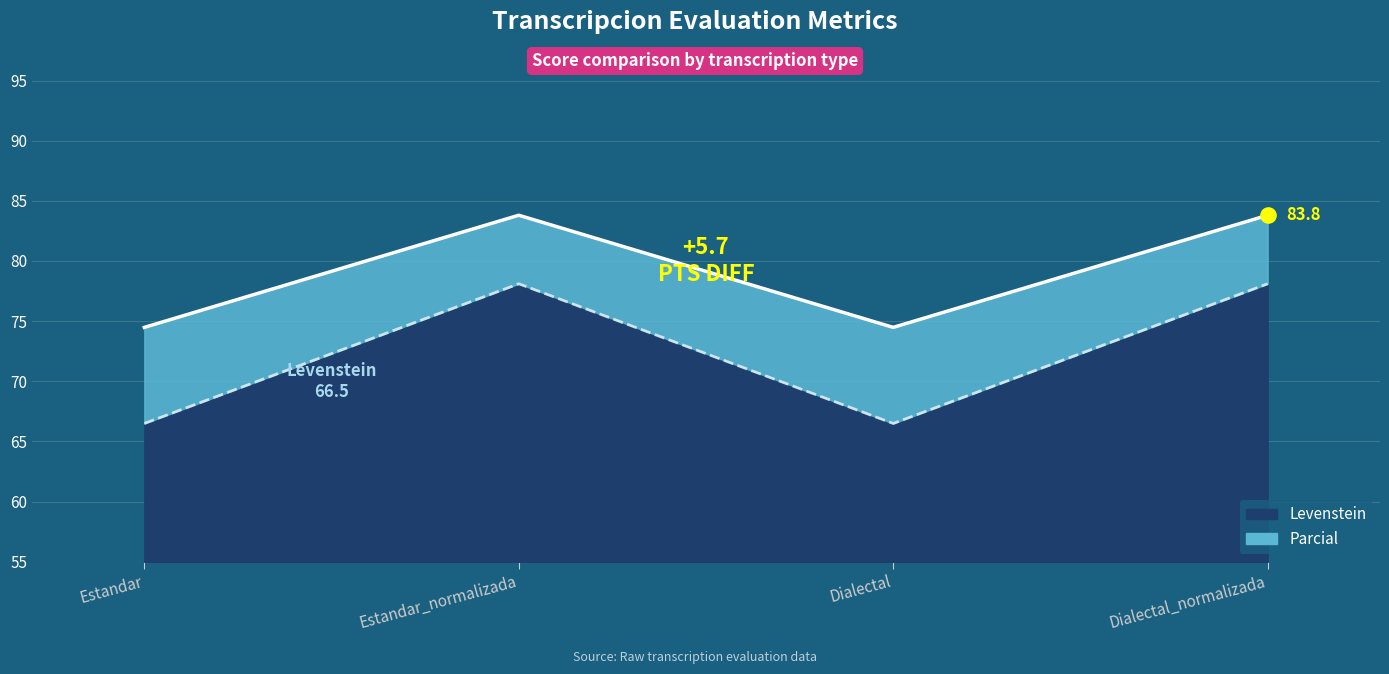

At how many categories does at least one series exceed 72?

4